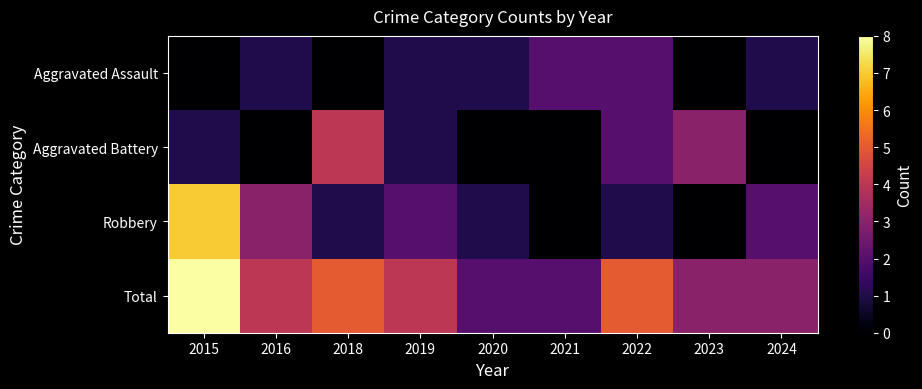

Reading left to right, transcribe all the data shown in this chart.

Aggravated Assault: 2015=0	2016=1	2018=0	2019=1	2020=1	2021=2	2022=2	2023=0	2024=1
Aggravated Battery: 2015=1	2016=0	2018=4	2019=1	2020=0	2021=0	2022=2	2023=3	2024=0
Robbery: 2015=7	2016=3	2018=1	2019=2	2020=1	2021=0	2022=1	2023=0	2024=2
Total: 2015=8	2016=4	2018=5	2019=4	2020=2	2021=2	2022=5	2023=3	2024=3